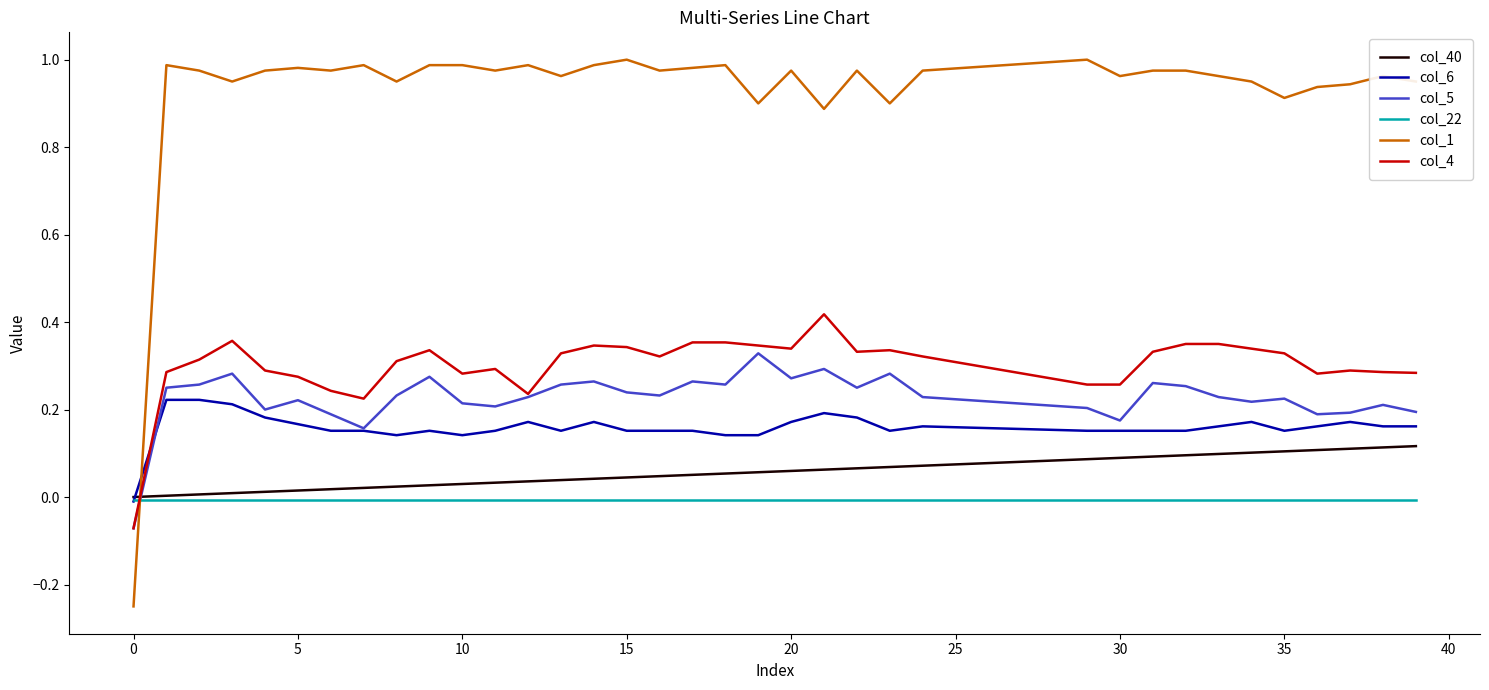

Which series has the widest spread of values?

col_1